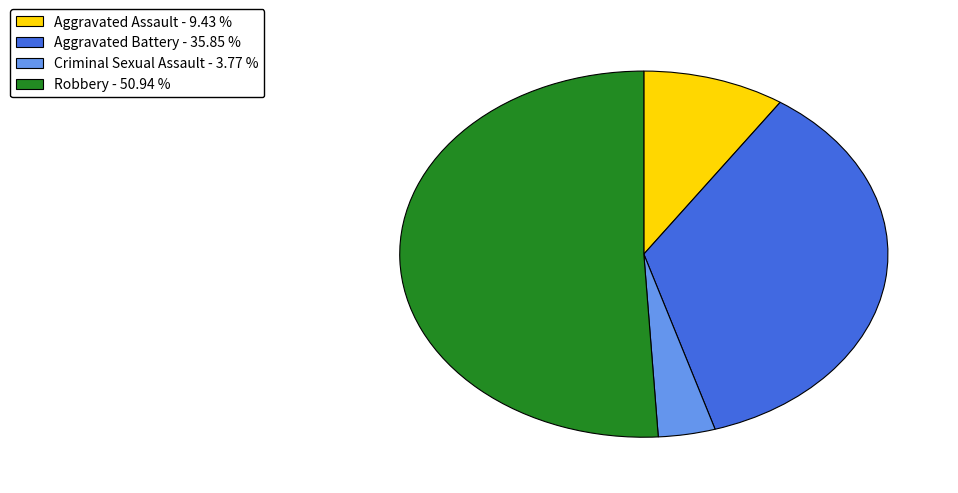

Does any single category account for the majority?

Yes